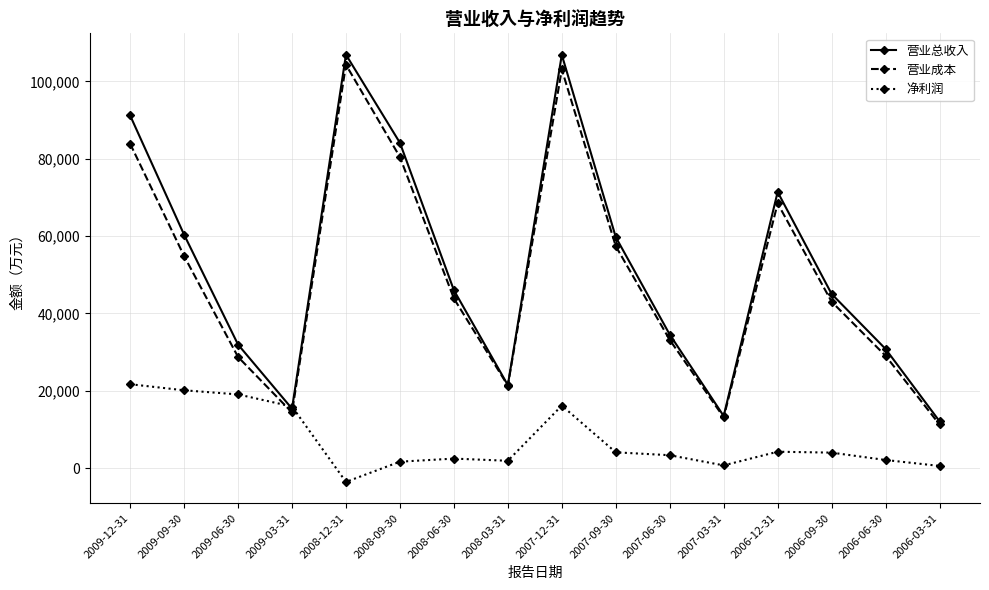

What are all the series names shown in the legend?

营业总收入, 营业成本, 净利润